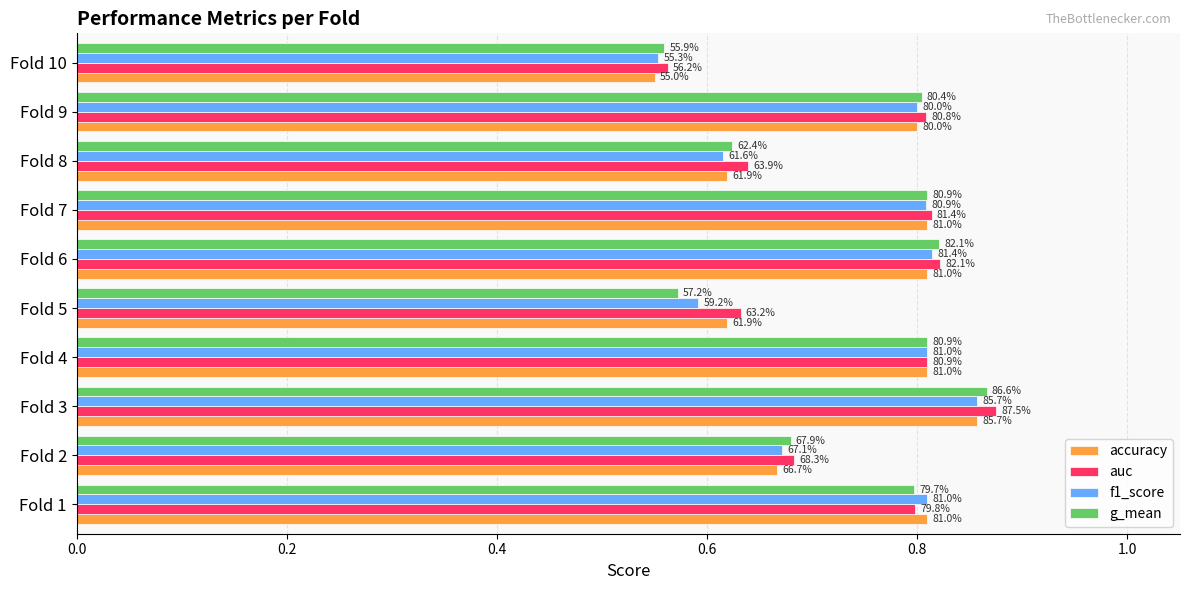

What are all the series names shown in the legend?

accuracy, auc, f1_score, g_mean